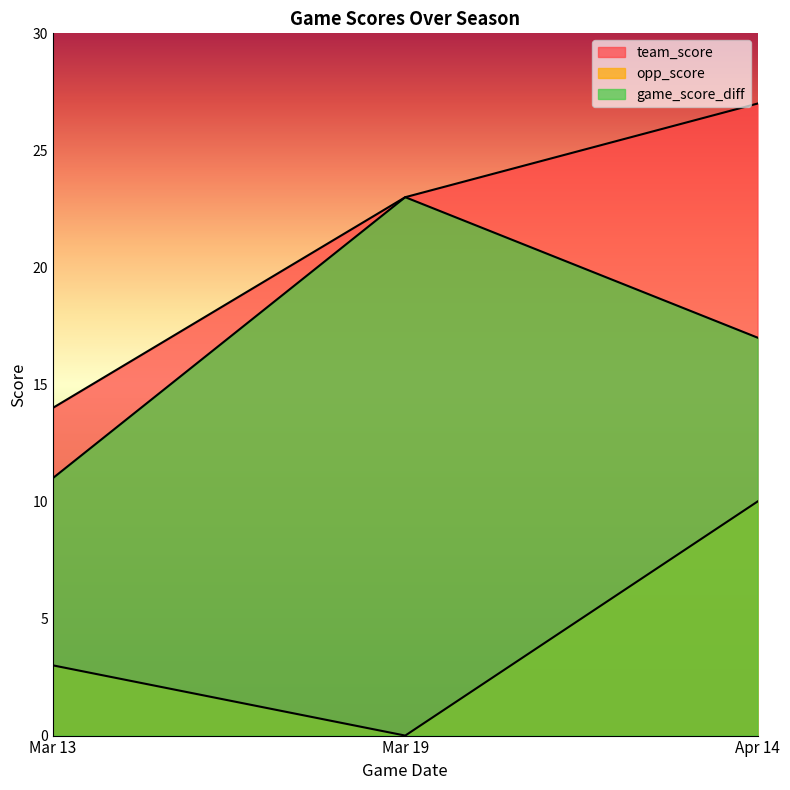

How many data points in opp_score are less than 3?

1